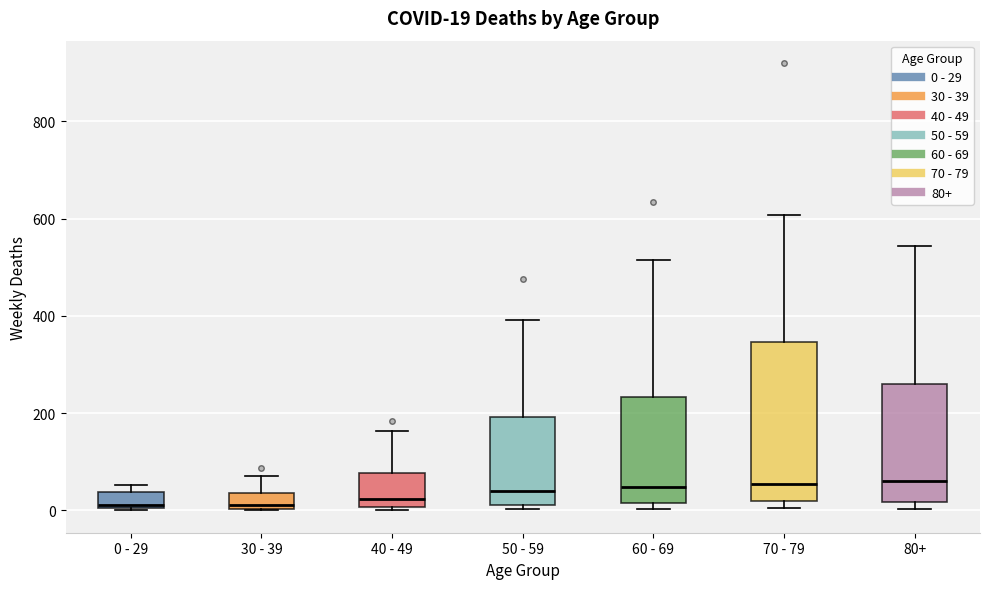

Which box is the tallest, from its lower edge to its upper edge?

70 - 79